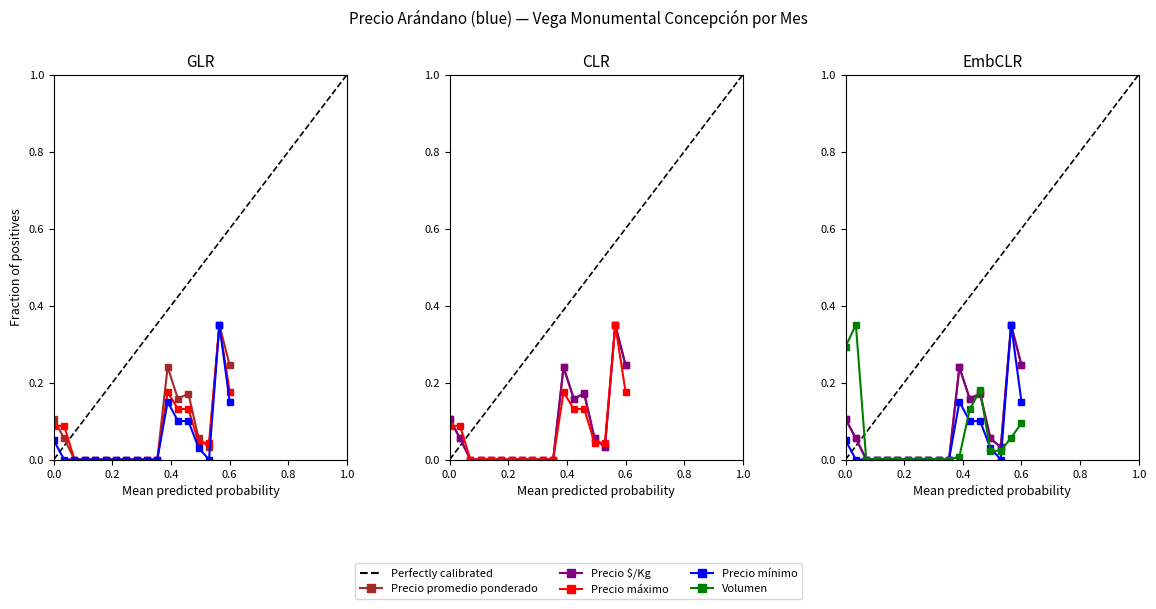

Reading left to right, transcribe all the data shown in this chart.

Precio promedio ponderado: 0.1	0.1	0.0	0.0	0.0	0.0	0.0	0.0	0.0	0.0	0.0	0.2	0.2	0.2	0.1	0.0	0.3	0.2
Precio $/Kg: 0.1	0.1	0.0	0.0	0.0	0.0	0.0	0.0	0.0	0.0	0.0	0.2	0.2	0.2	0.1	0.0	0.3	0.2
Precio máximo: 0.1	0.1	0.0	0.0	0.0	0.0	0.0	0.0	0.0	0.0	0.0	0.2	0.1	0.1	0.0	0.0	0.3	0.2
Precio mínimo: 0.0	0.0	0.0	0.0	0.0	0.0	0.0	0.0	0.0	0.0	0.0	0.1	0.1	0.1	0.0	0.0	0.3	0.1
Volumen: 0.3	0.3	0.0	0.0	0.0	0.0	0.0	0.0	0.0	0.0	0.0	0.0	0.1	0.2	0.0	0.0	0.1	0.1